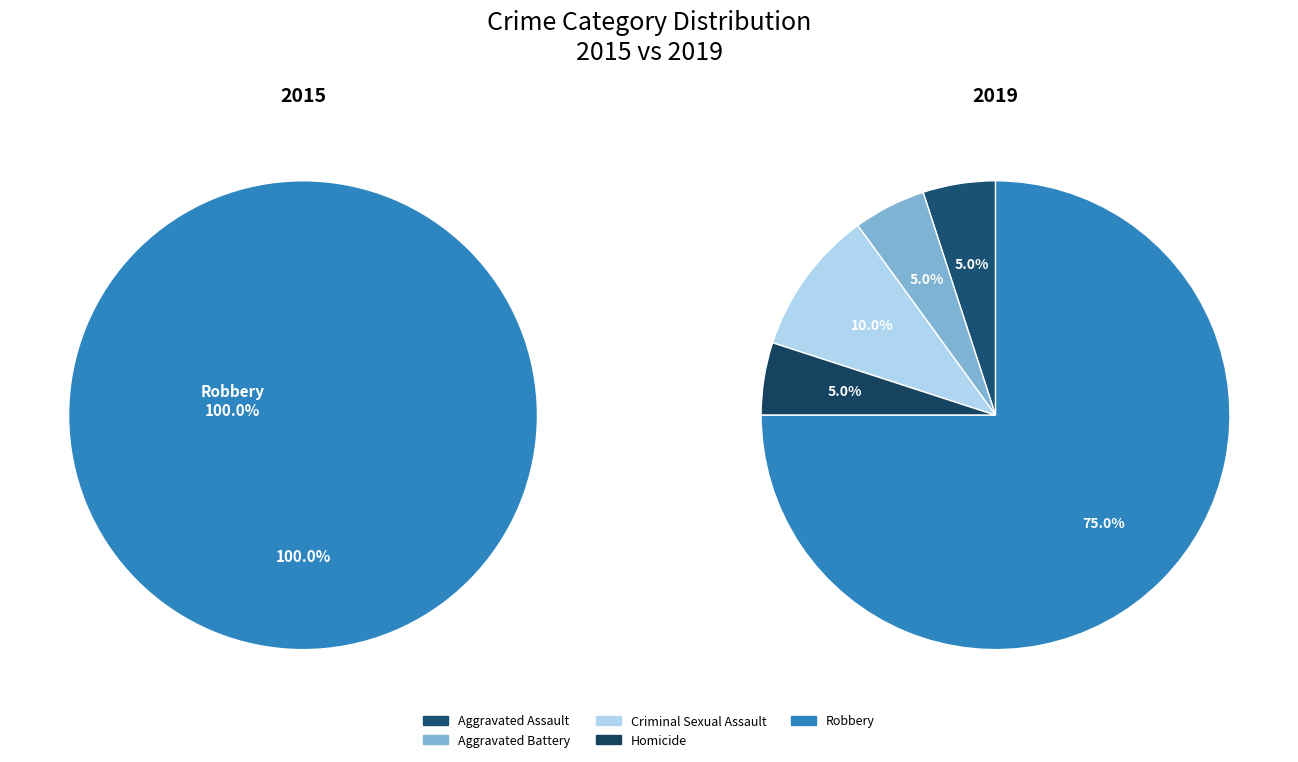

The Criminal Sexual Assault slice represents 10% of the pie. True or false?

True